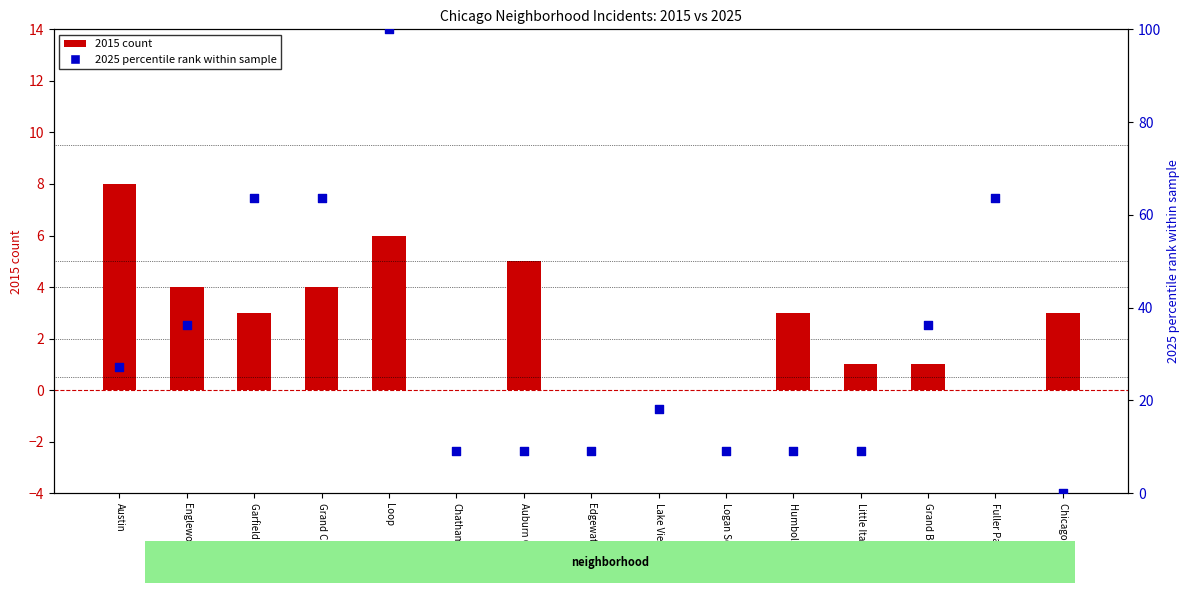

At how many categories does at least one series exceed 94?

1